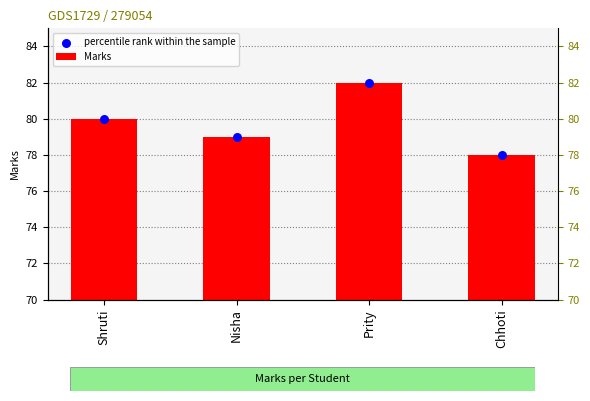

At which category is the sum across all series the highest?

Prity